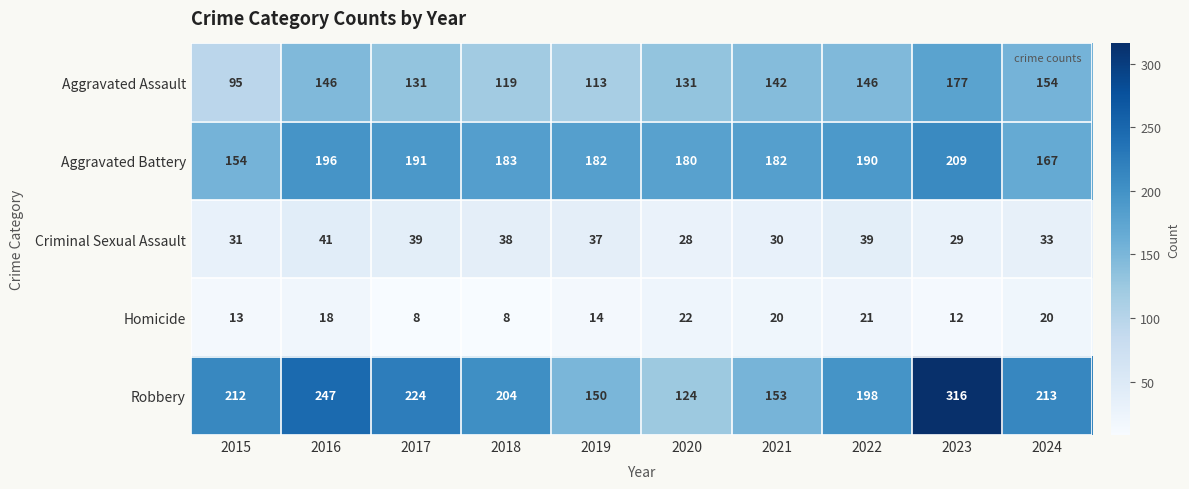

What is the sum of the Homicide values at 2016 and 2020?

40